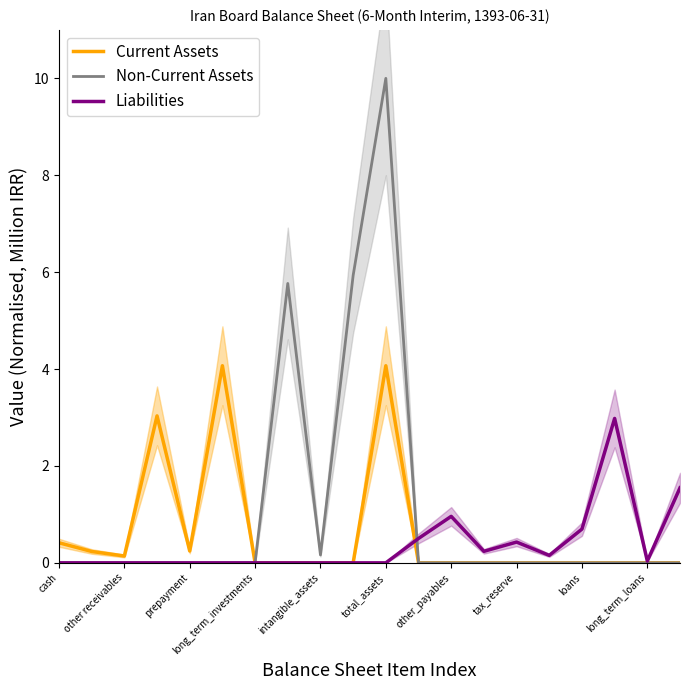

What is the difference between the maximum and second lowest values in the Non-Current Assets series?

10.0